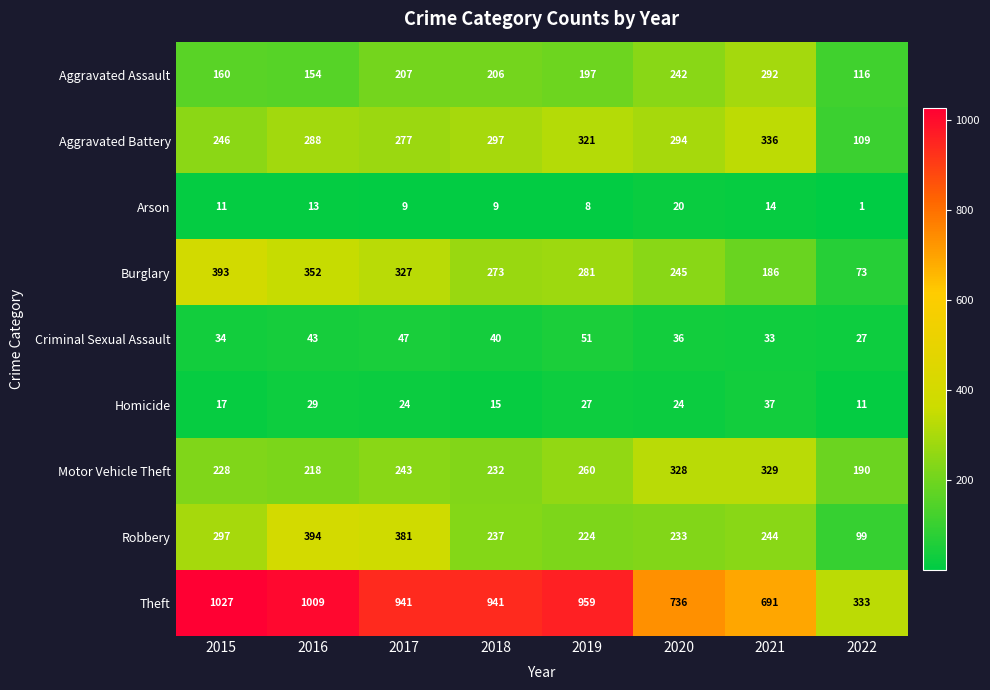

Which series has the widest spread of values?

Theft